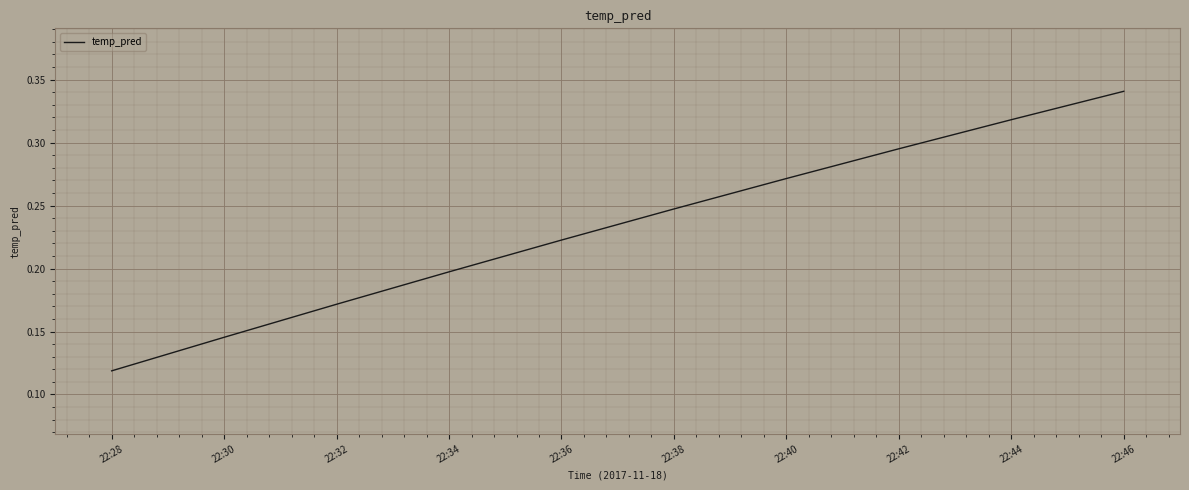

True or false: the data shows 0.3 at 22:34.

False